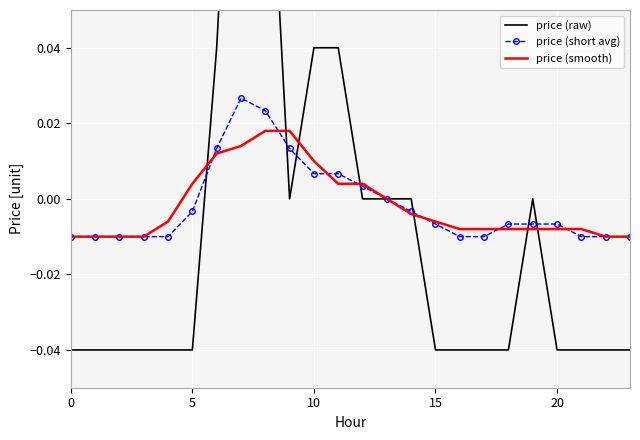

Is it true that price (short avg) equals 0.0 at 8?

False